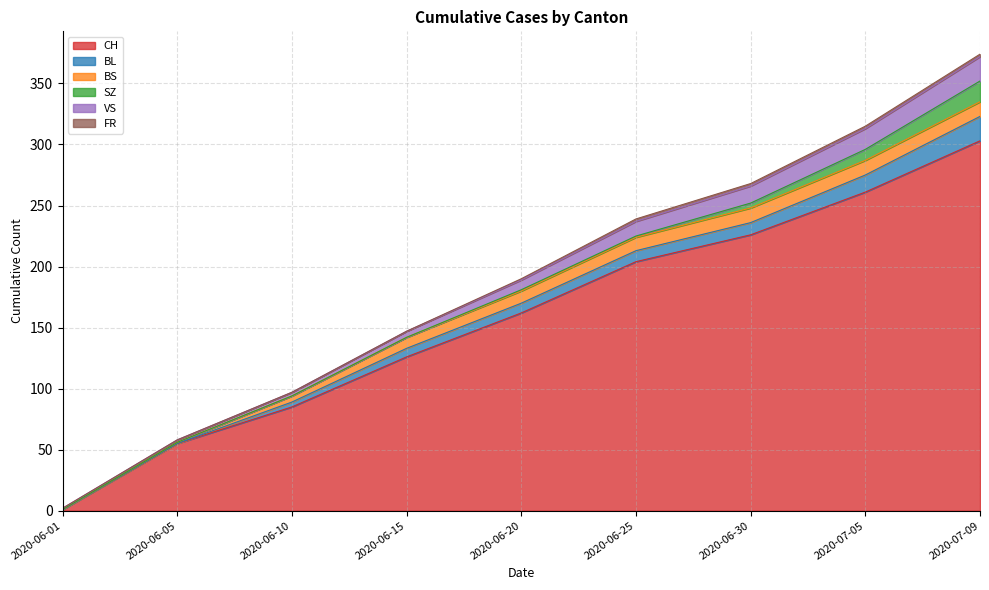

What is the maximum value shown in the chart?

303